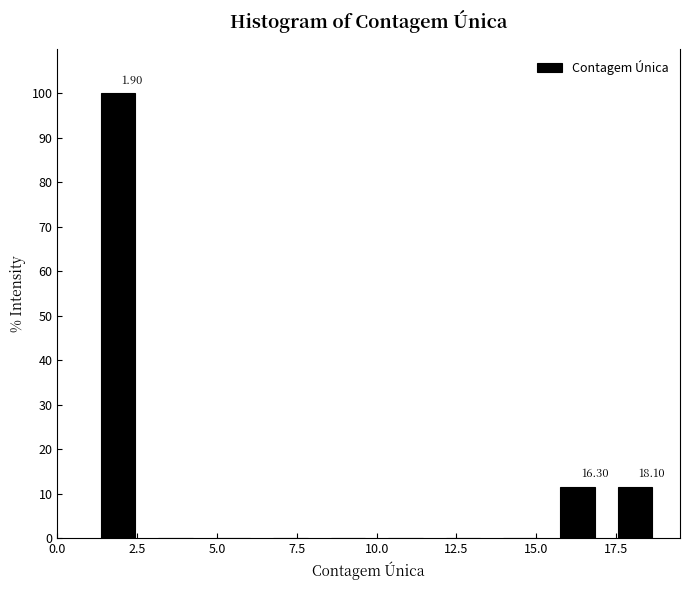

Around what value on the x-axis is the tallest bar? Give the approximate position of its centre, as read against the axis.

2.0